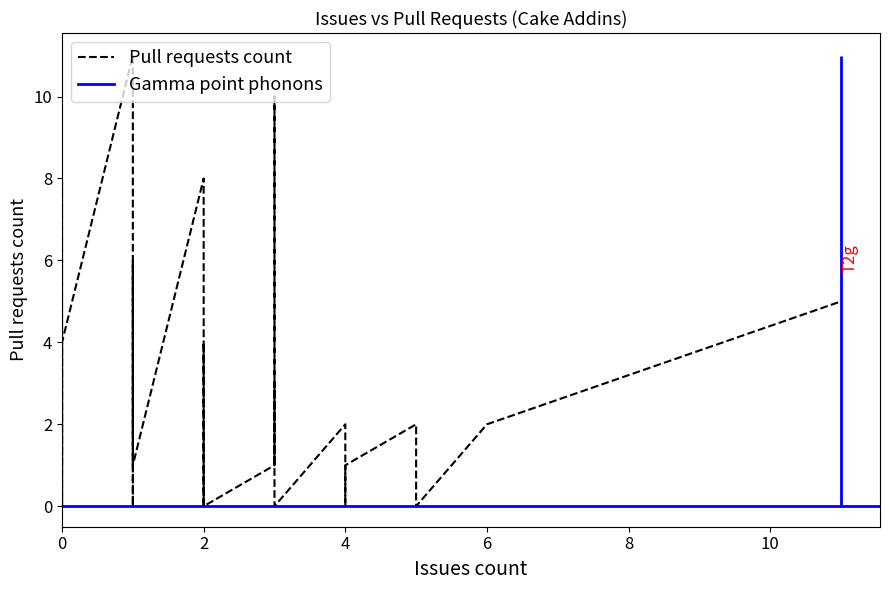

Reading left to right, extract all data points from this chart.

8	1	11	2	0	1	0	1	4	0	2	0	10	1	4	0	0	8	6	1	2	0	1	0	0	1	0	0	0	2	3	0	0	5	0	0	0	0	4	4